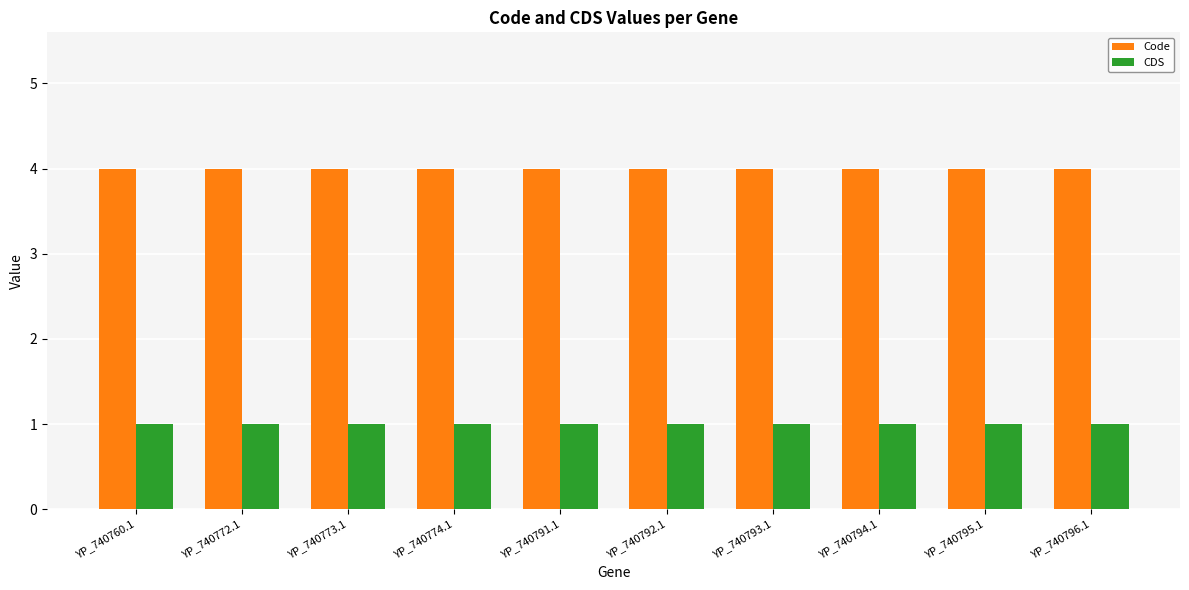

What is the maximum value for Code?

4